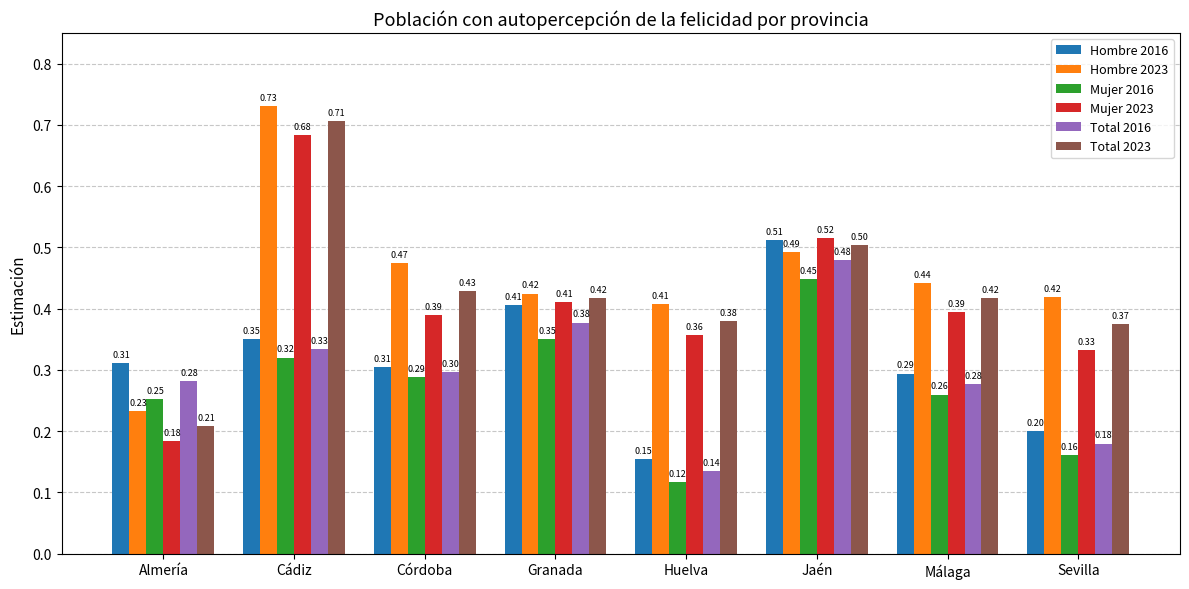

Which category has the lowest value across all series?

Huelva